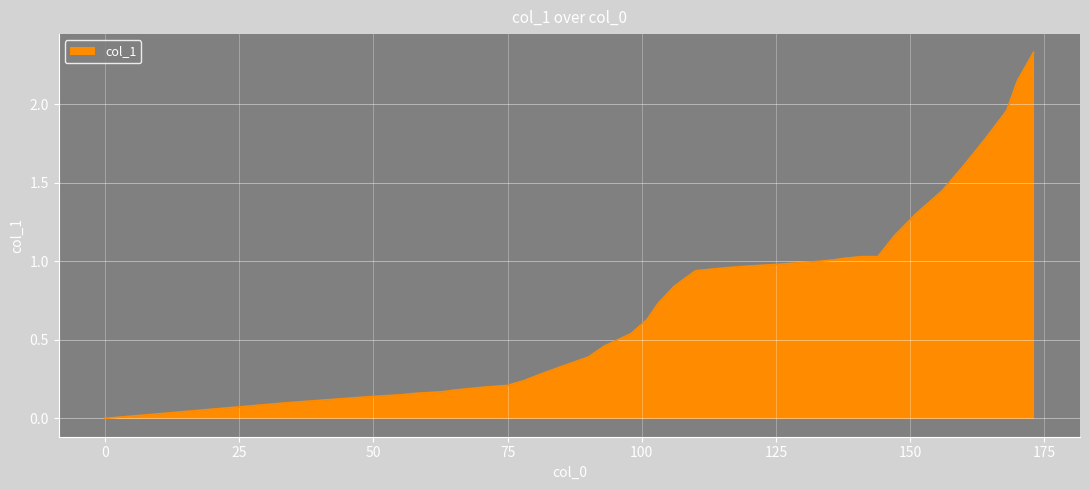

Where is the data nearest to the value 1?

133